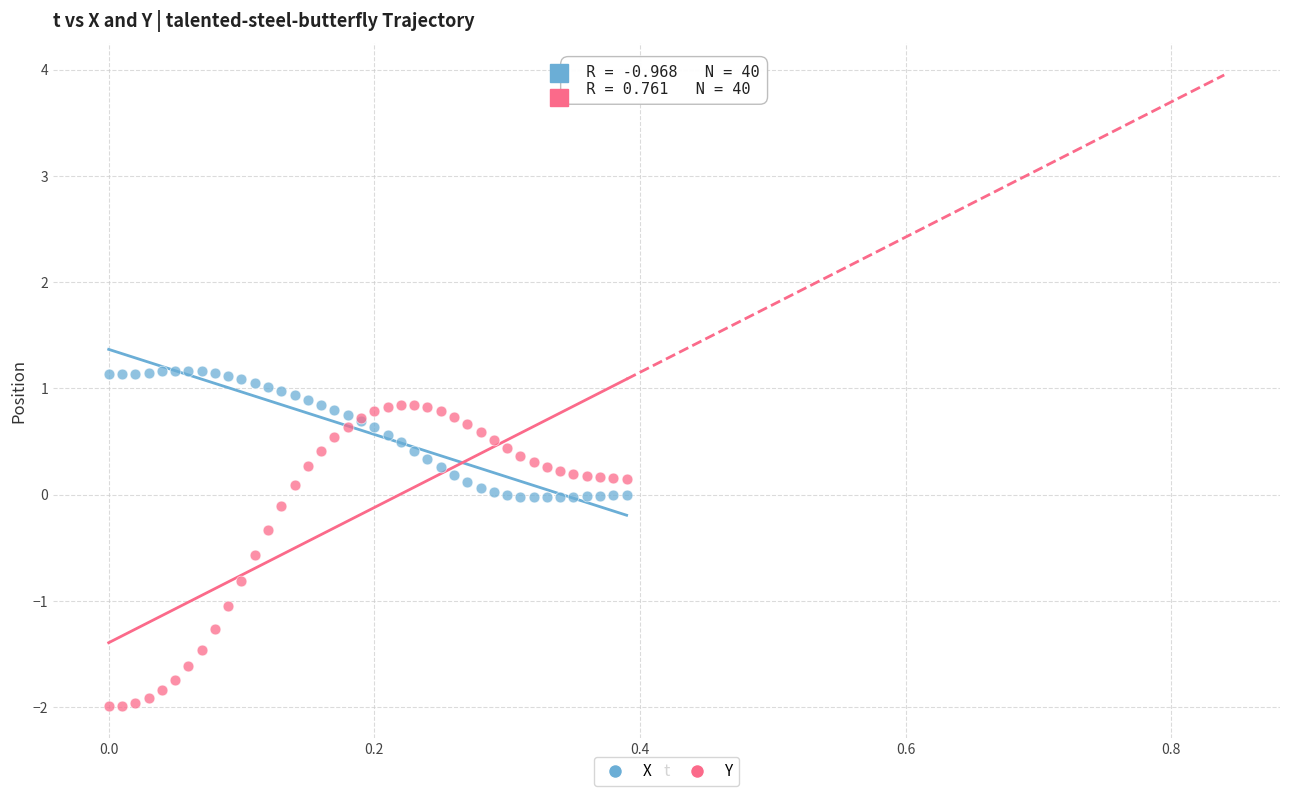

Which series has the widest spread of Y values?

Y